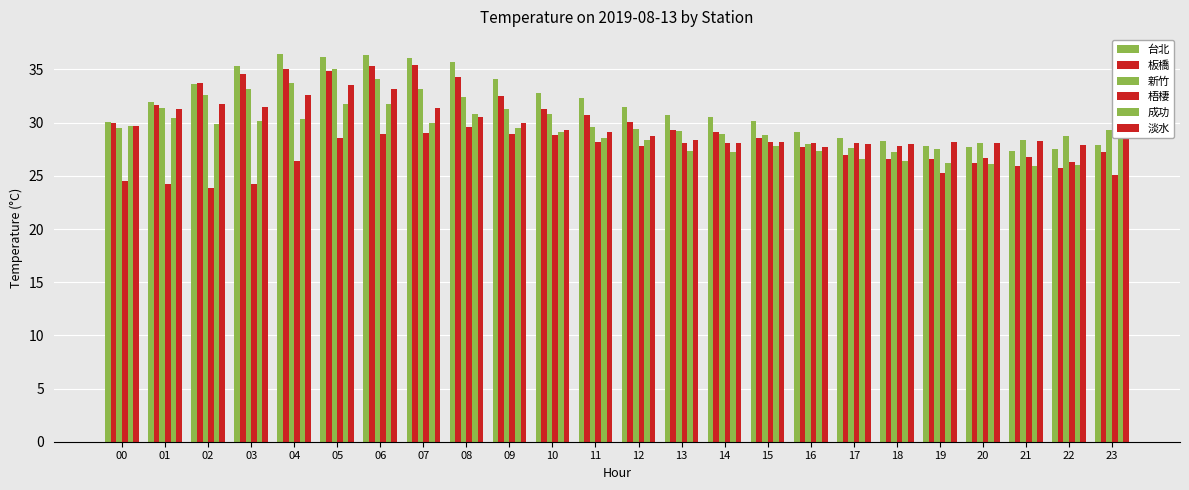

What is the value of the 淡水 bar at the 12th from the left?

29.1